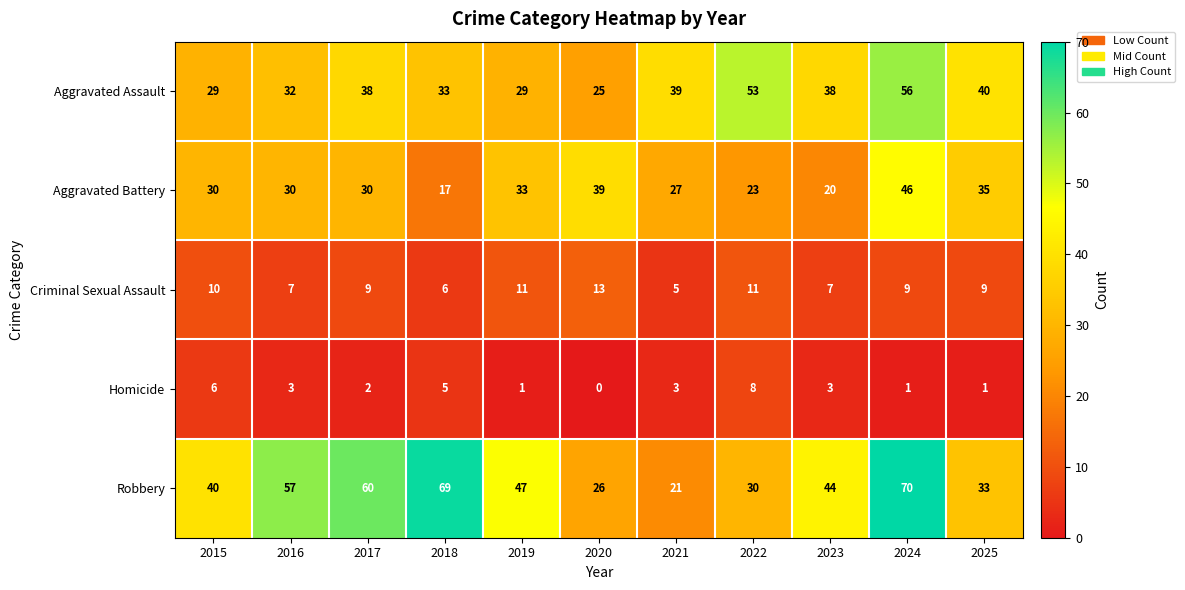

Which series changed the most between 2019 and 2025?

Robbery